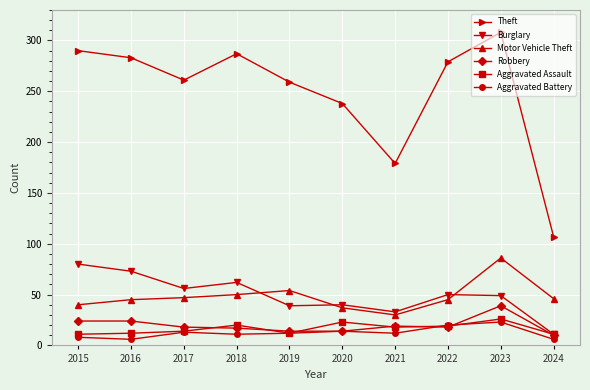

True or false: Aggravated Battery has more than 1 points higher than both neighbors.

True